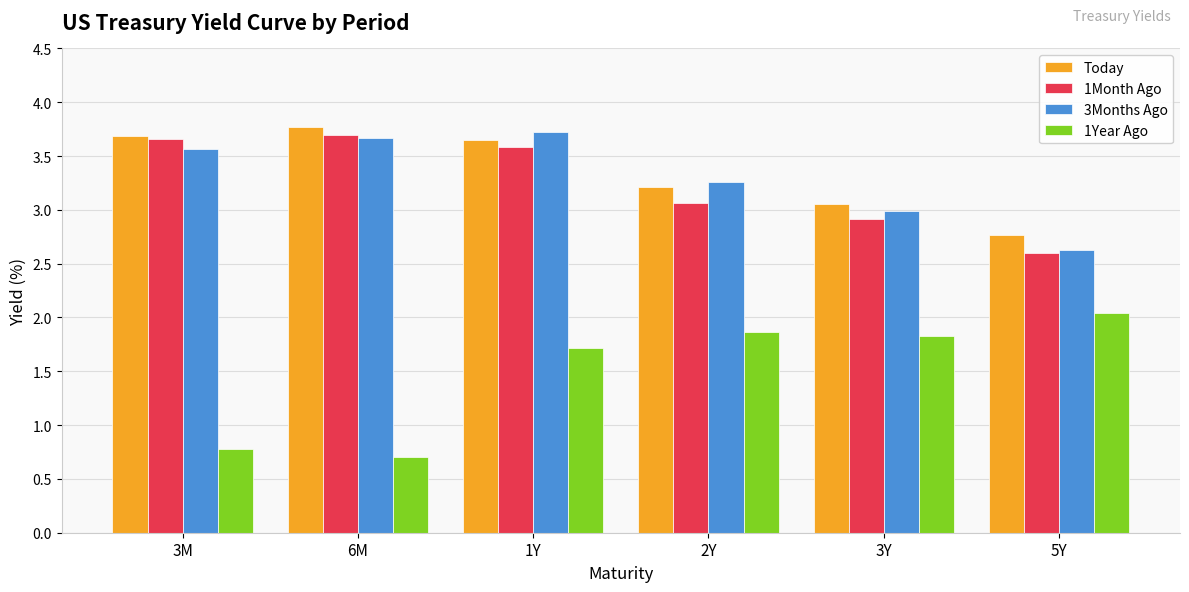

The 1Year Ago series shows 0.3 at 6M. True or false?

False